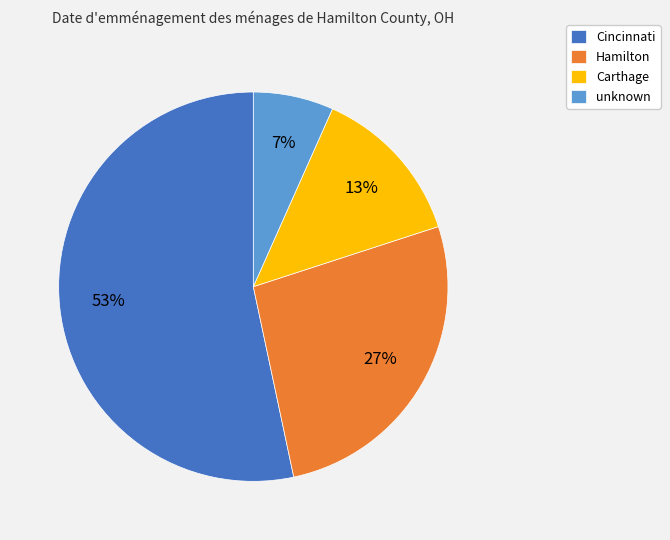

To the nearest percent, what is the difference between the Hamilton and unknown slice percentages?

20%